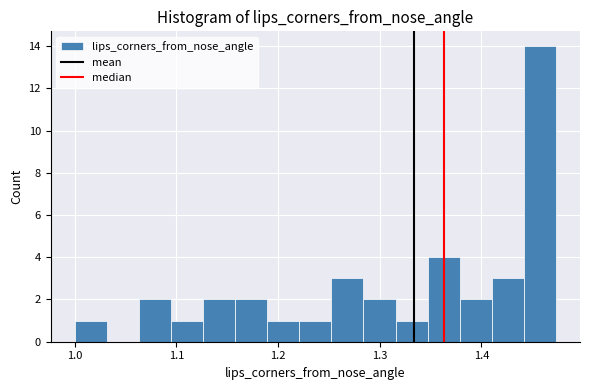

Around what value on the x-axis is the tallest bar? Give the approximate position of its centre, as read against the axis.

1.46